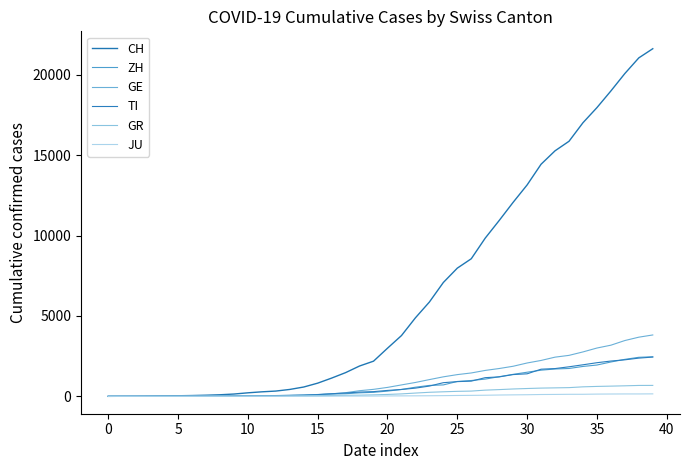

Is this an area chart (filled region under the line)?

No